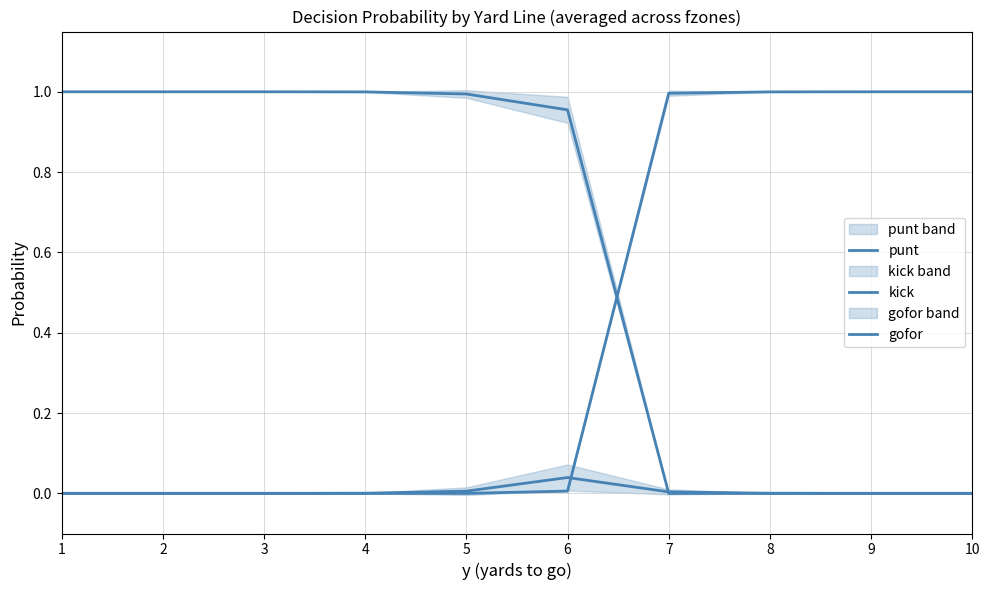

Which series changed the most between 2 and 10?

punt